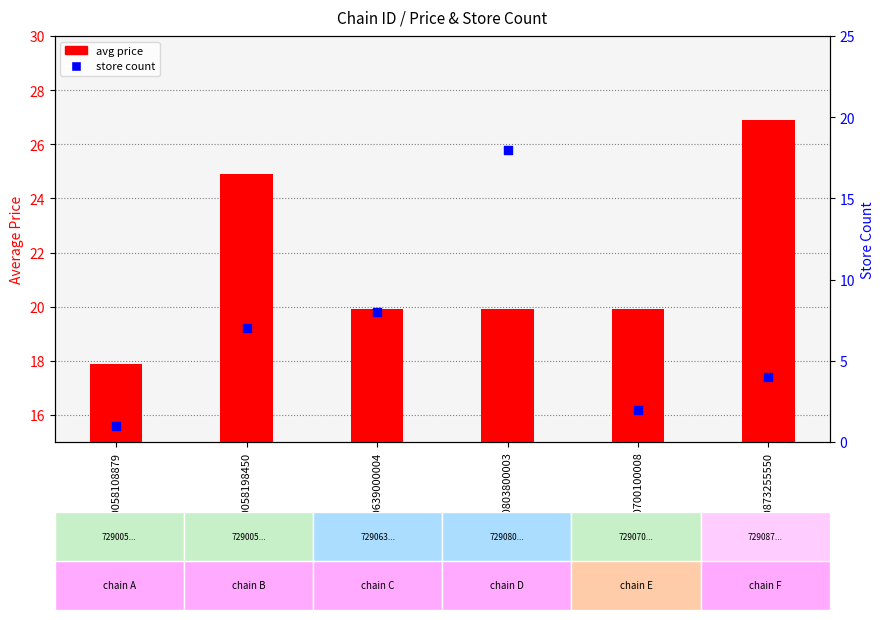

Which series has the largest Y range (max minus min)?

store count